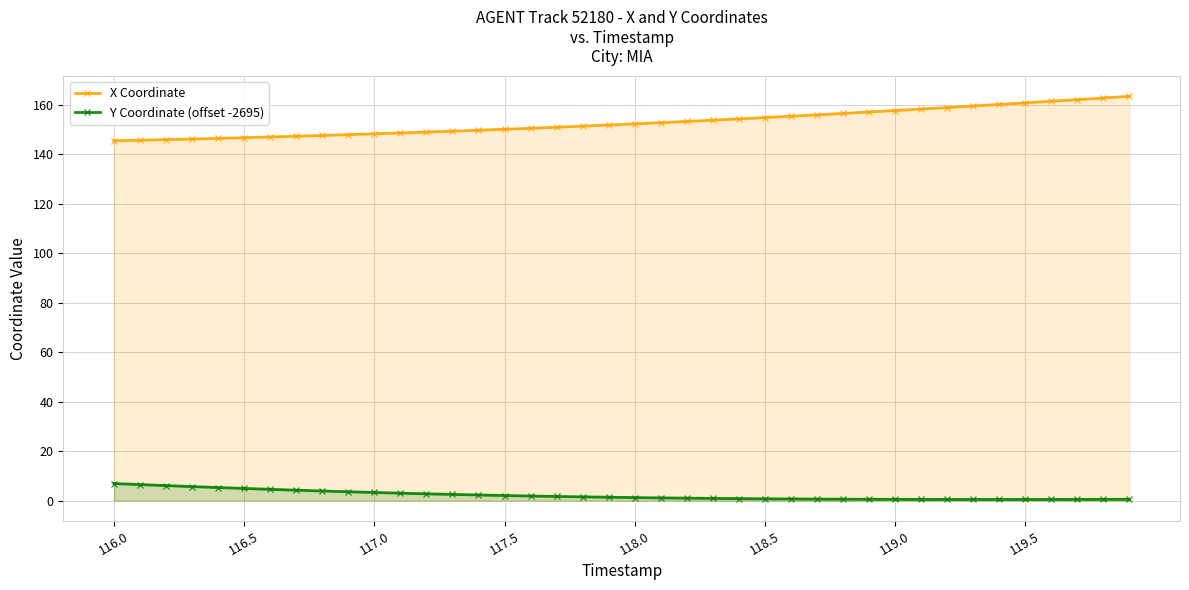

What is the maximum value shown in the chart?

163.5